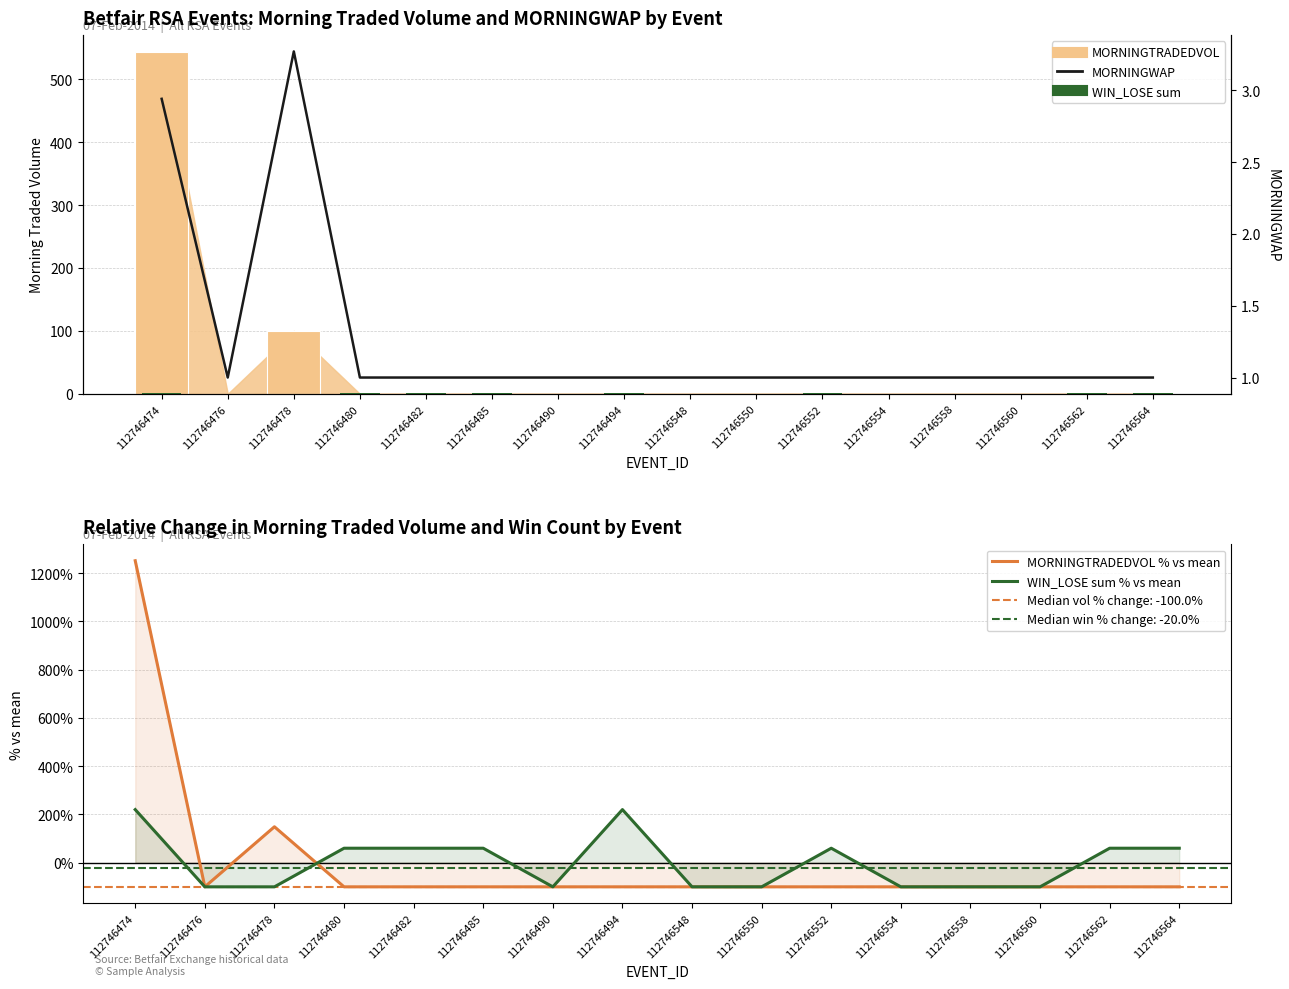

What is the minimum value shown in the chart?

-100.0